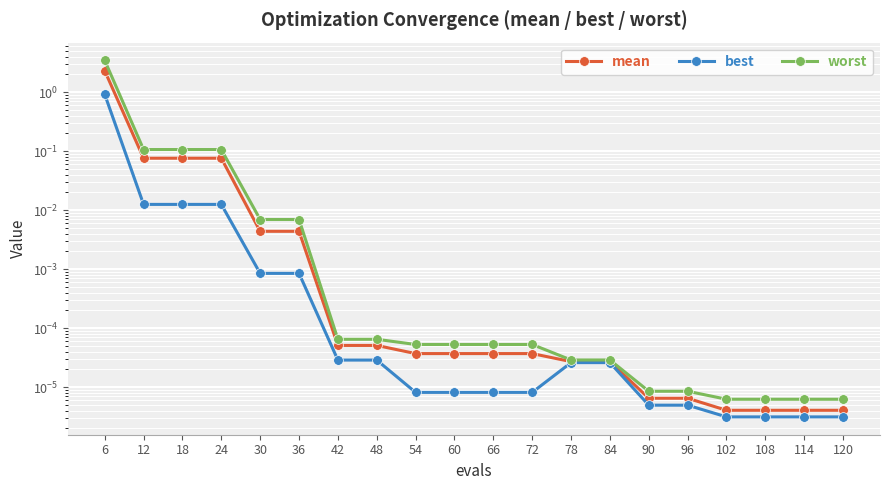

List the series in order of their overall mean, highest first.

worst, mean, best